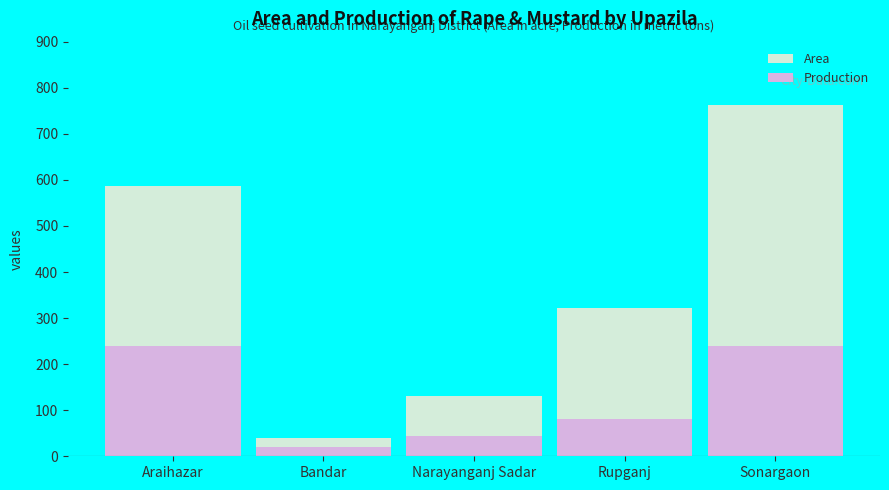

Reading left to right, extract all data points from this chart.

Area: 586	40	130	322	762
Production: 239	21	44	82	240